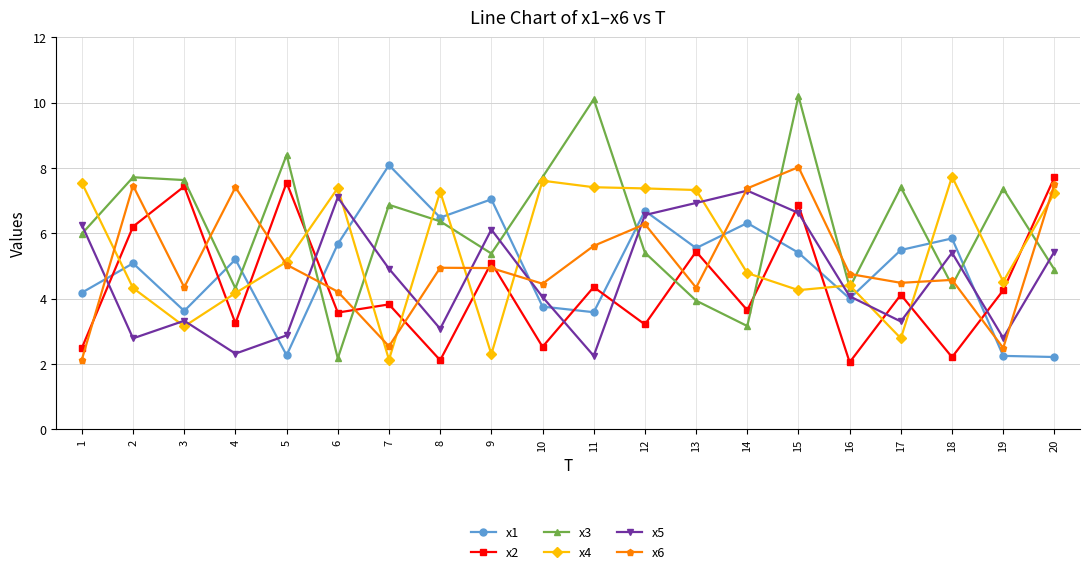

The value of x2 at 18 is 2.2. True or false?

True